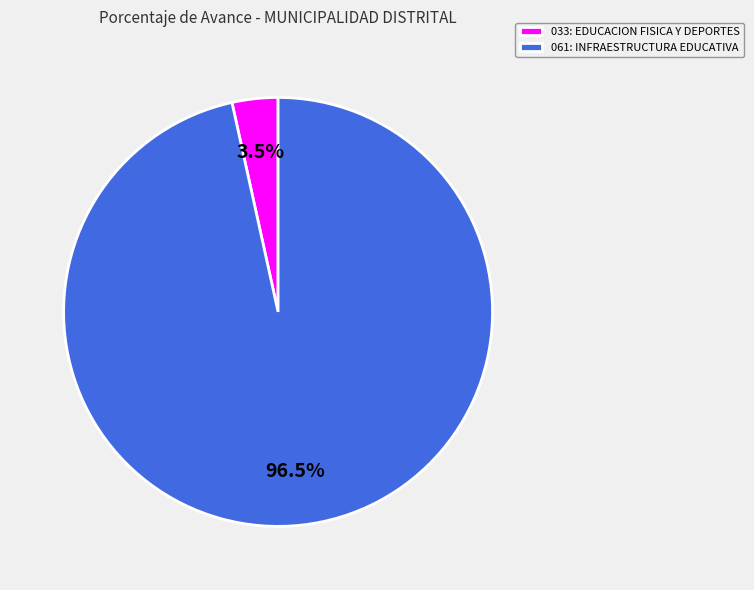

Rank the categories by value from lowest to highest.

033: EDUCACION FISICA Y DEPORTES, 061: INFRAESTRUCTURA EDUCATIVA